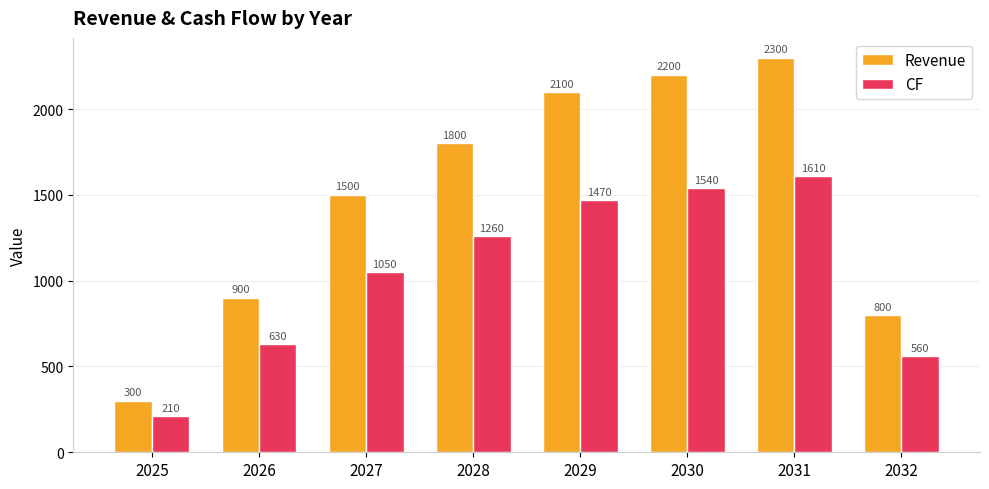

Reading right to left, extract all data points from this chart.

Revenue: 2032=800	2031=2300	2030=2200	2029=2100	2028=1800	2027=1500	2026=900	2025=300
CF: 2032=560	2031=1610	2030=1540	2029=1470	2028=1260	2027=1050	2026=630	2025=210